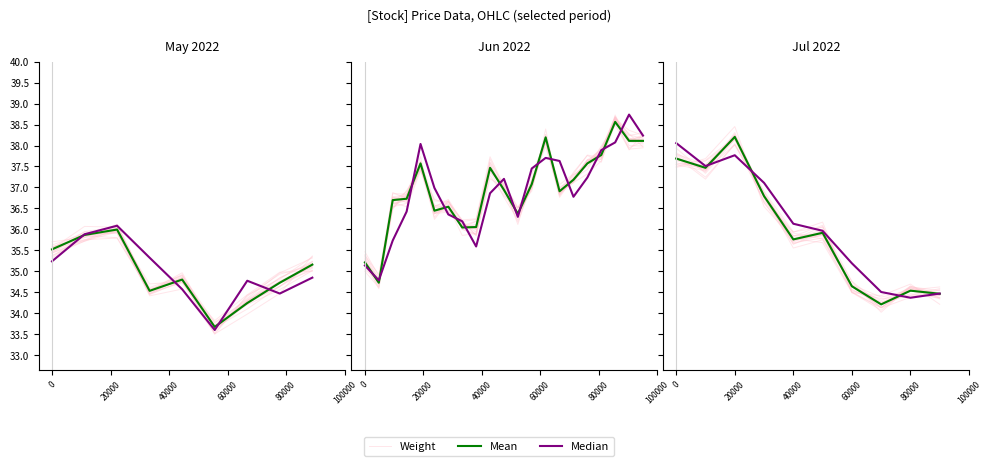

The value of Weight at 40000 is 58.3. True or false?

False